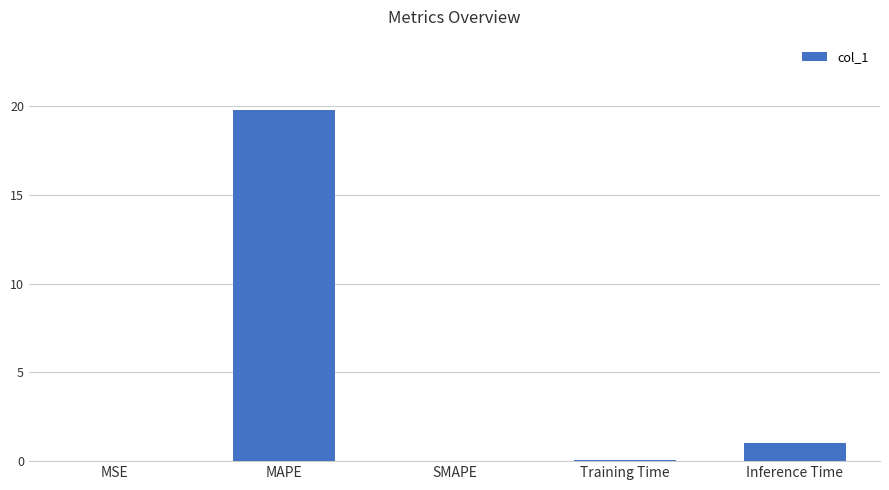

What value does the data have at MAPE?

19.8